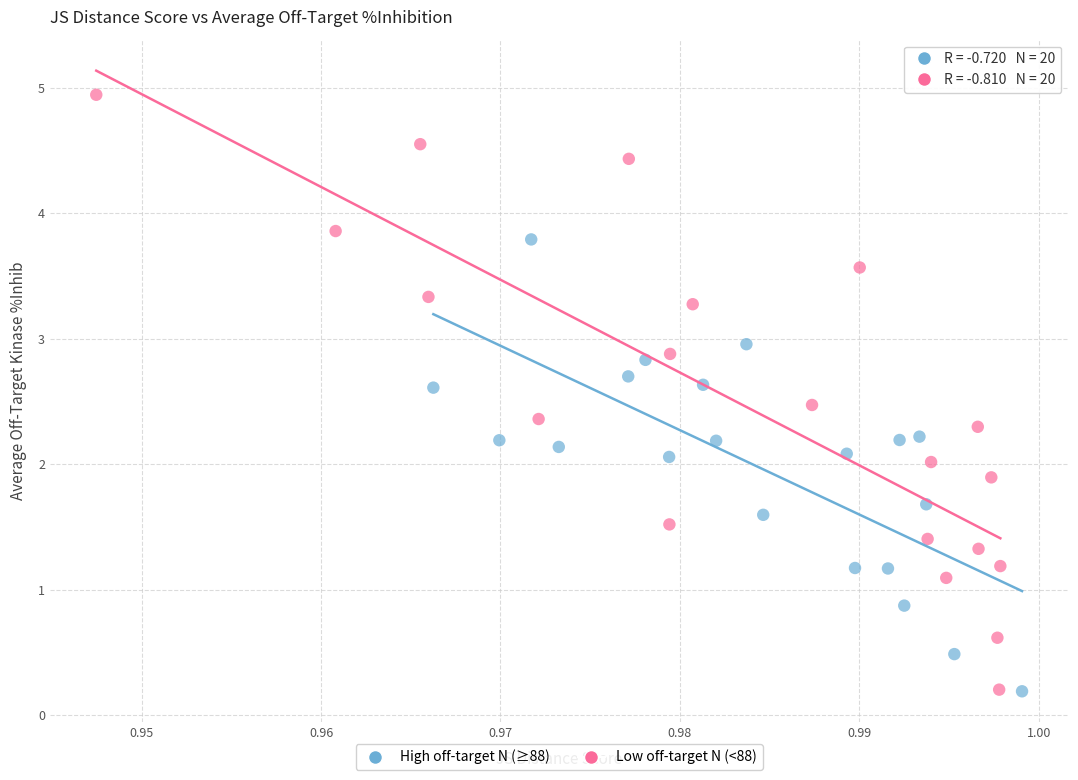

Which series has the largest Y range (max minus min)?

Low off-target N (<88)